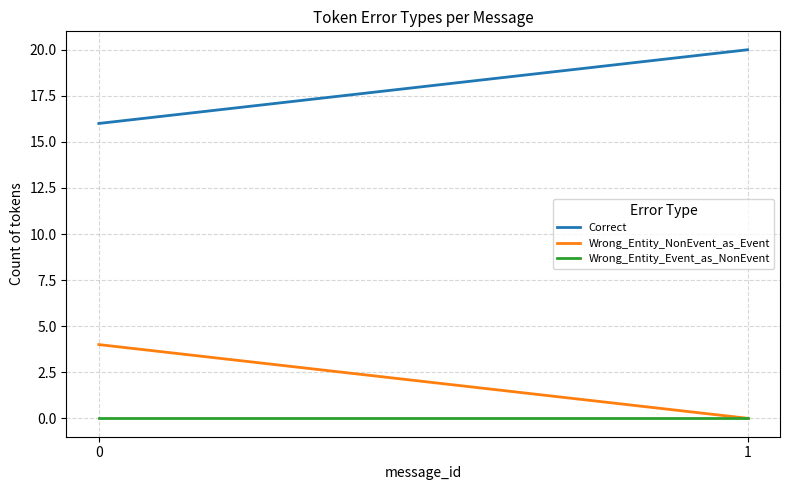

Reading right to left, extract all data points from this chart.

Correct: 1=20	0=16
Wrong_Entity_NonEvent_as_Event: 1=0	0=4
Wrong_Entity_Event_as_NonEvent: 1=0	0=0